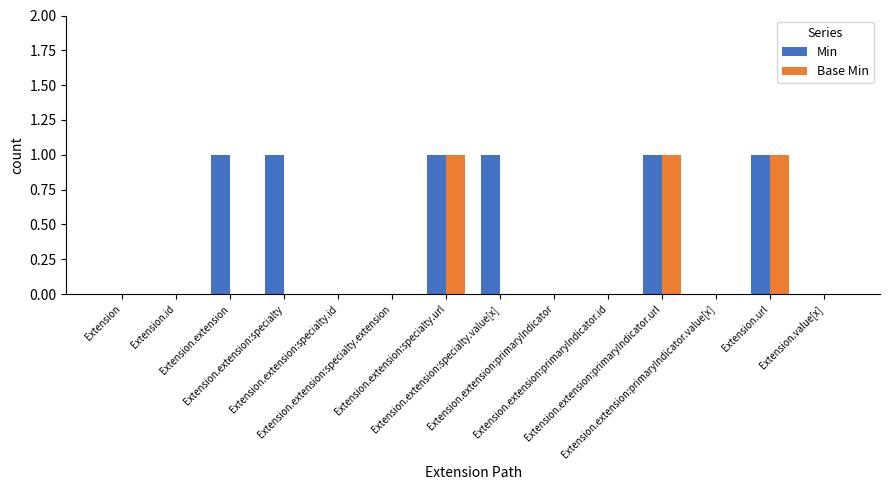

How many data points does each series have?

14